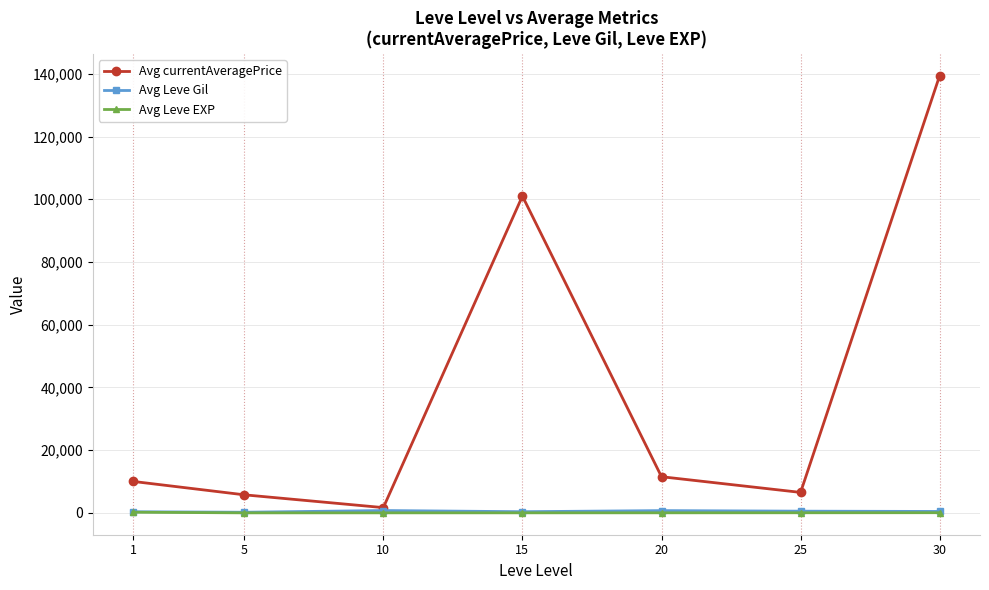

How many lines are shown in the chart?

3